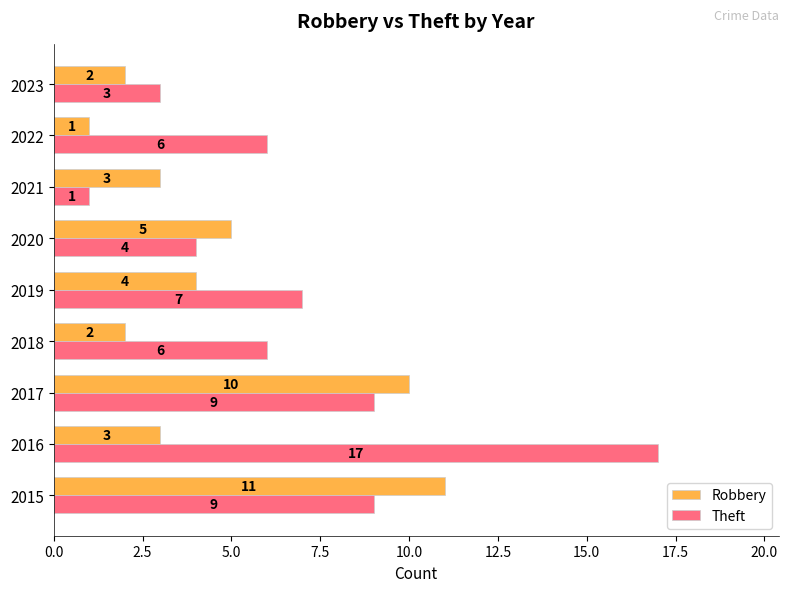

At 2019, list the series in order from smallest to largest.

Robbery, Theft